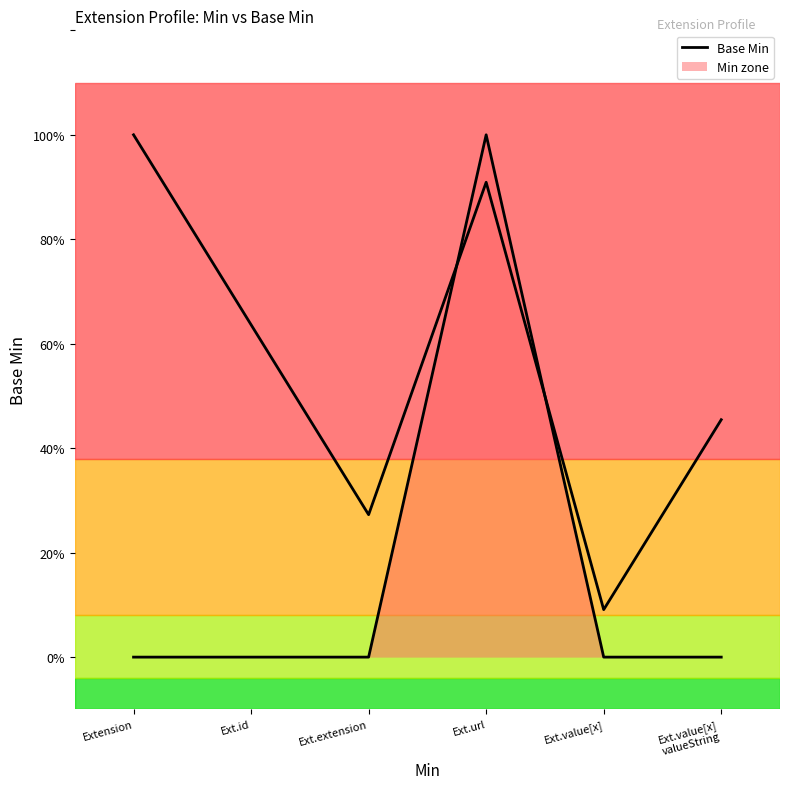

List the labels in order of value, smallest first.

Extension, Ext.id, Ext.extension, Ext.value[x], Ext.value[x]
valueString, Ext.url